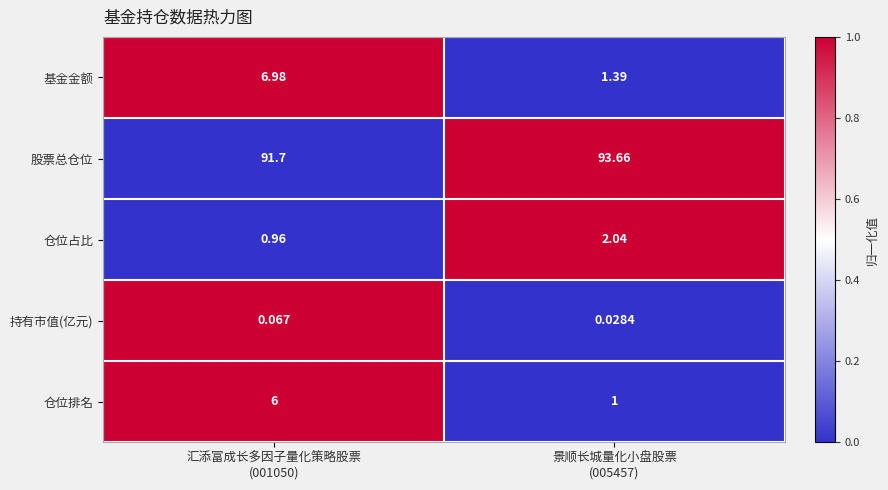

At how many categories does at least one series exceed 0?

2